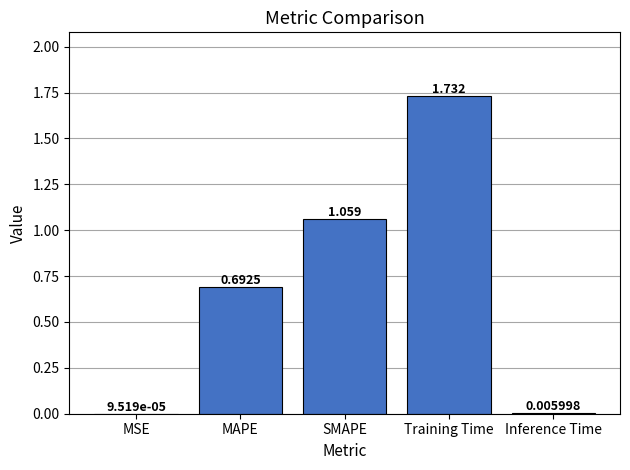

At which category does the chart reach its peak across all series?

Training Time